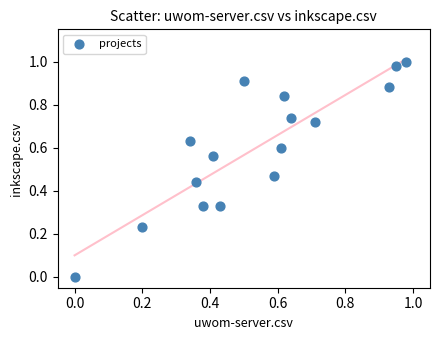

Count the number of points in this scatter plot.

16